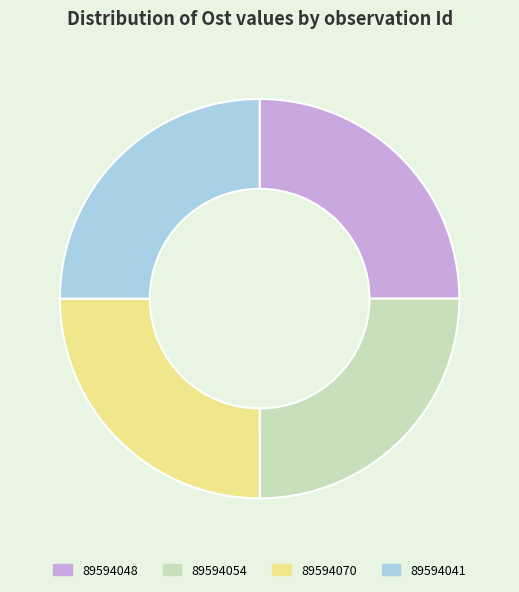

The 89594070 slice represents 25% of the pie. True or false?

True